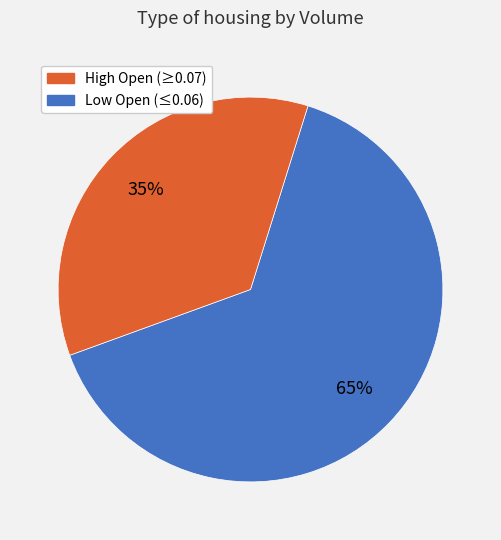

Is there a majority slice in this chart?

Yes